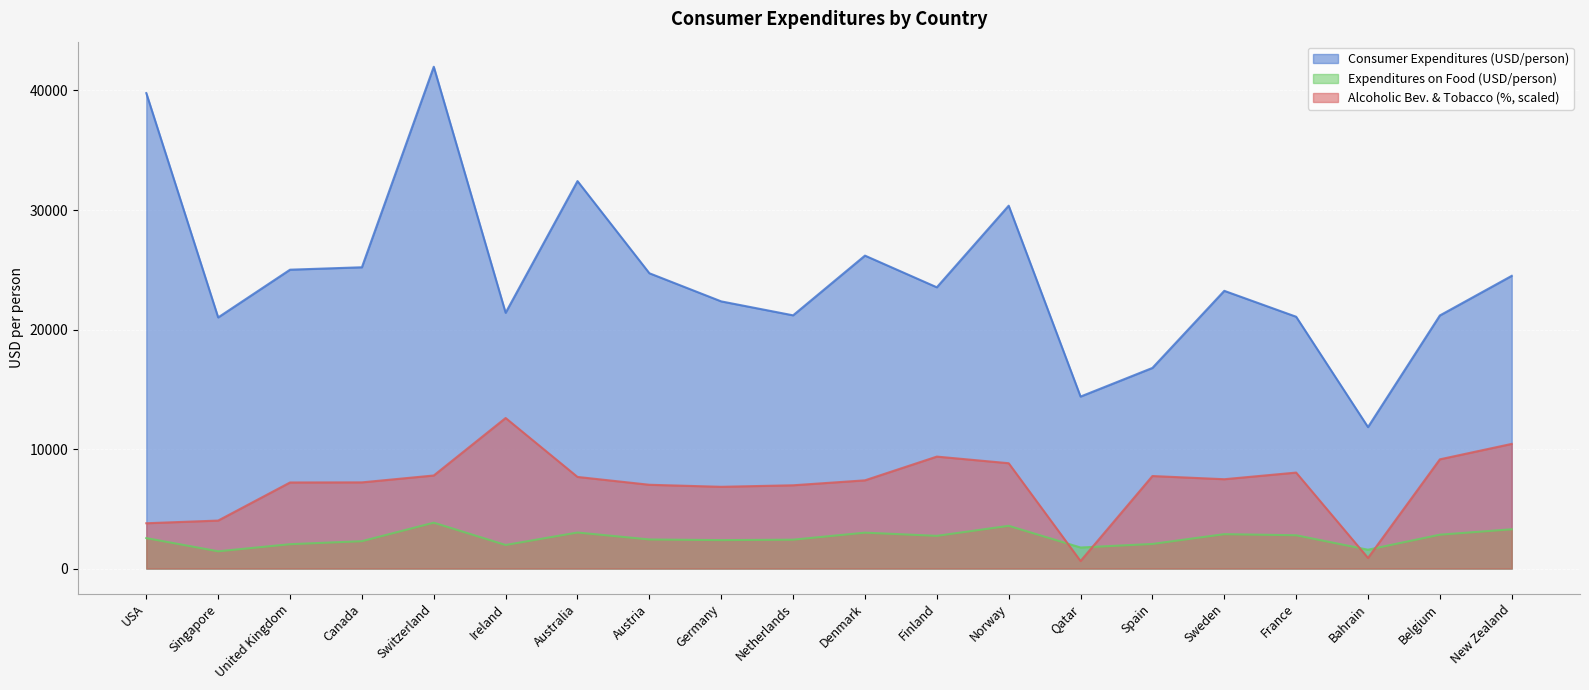

How many categories are shown in the chart?

20